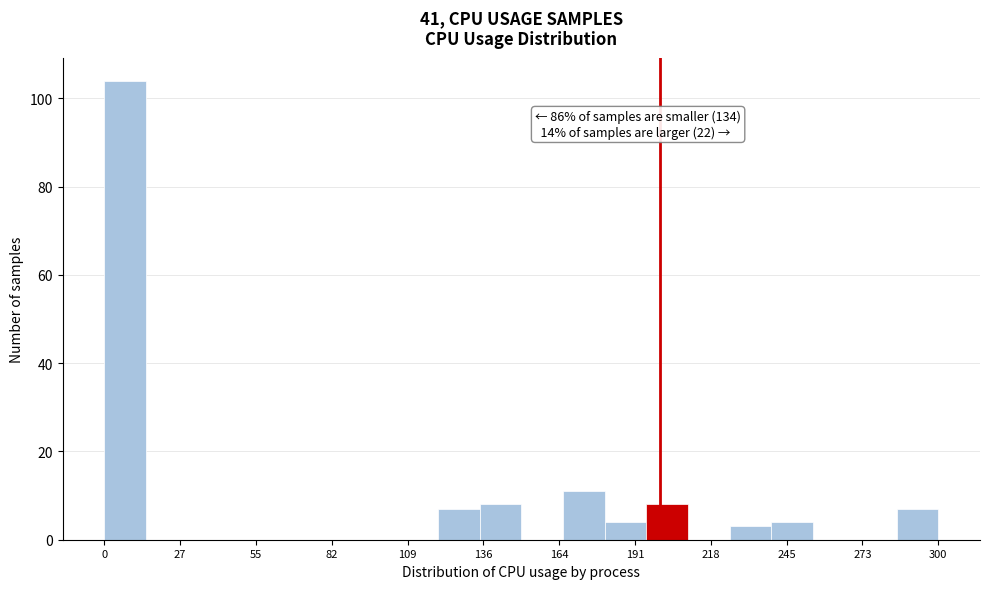

Read against the x-axis, roughly where is the centre of the tallest bar?

10